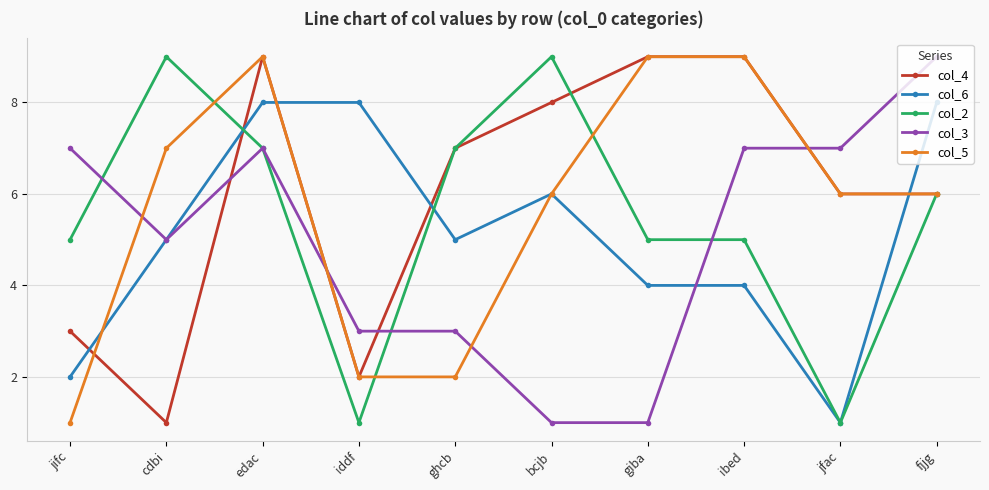

What is the sum of the col_6 values at fjjg and ibed?

12